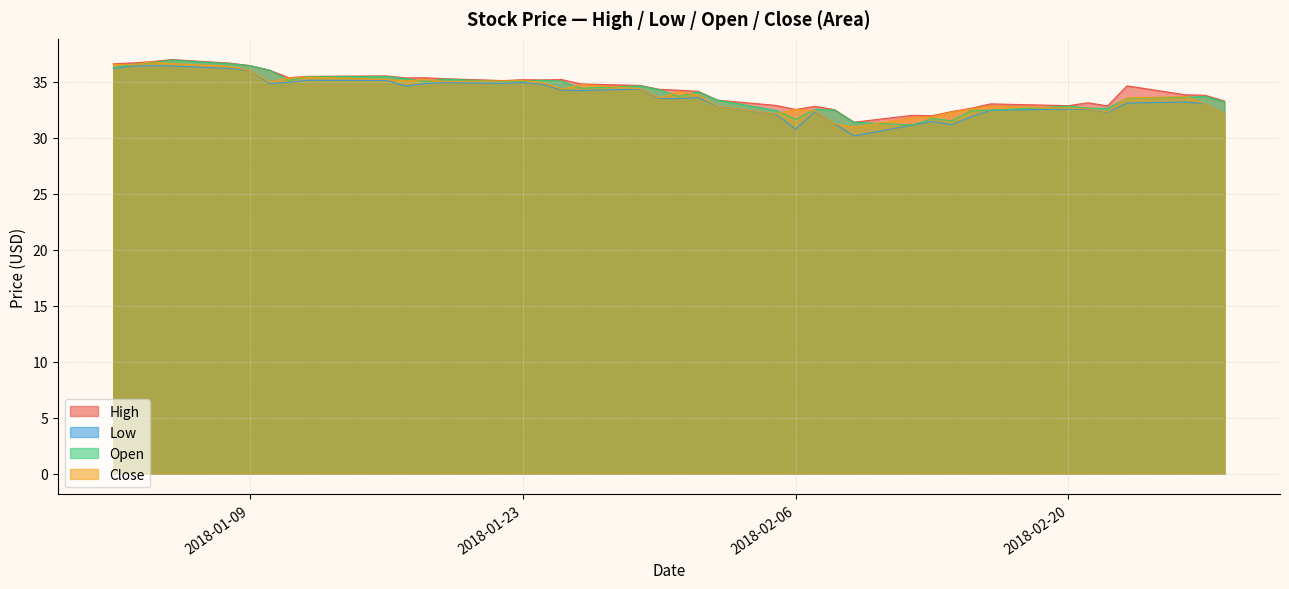

True or false: Low and Open cross at least once.

False